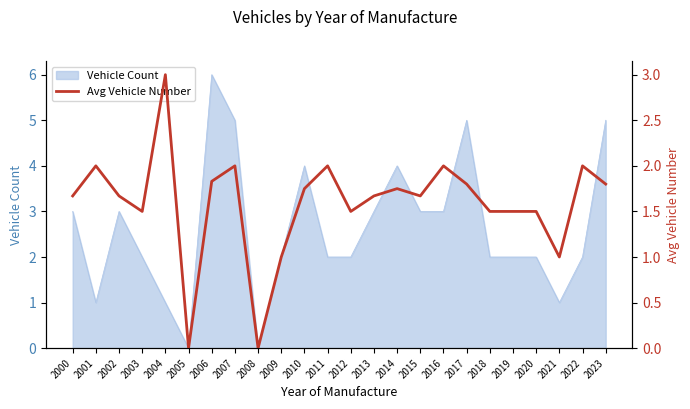

What is the sum of all values?

38.1